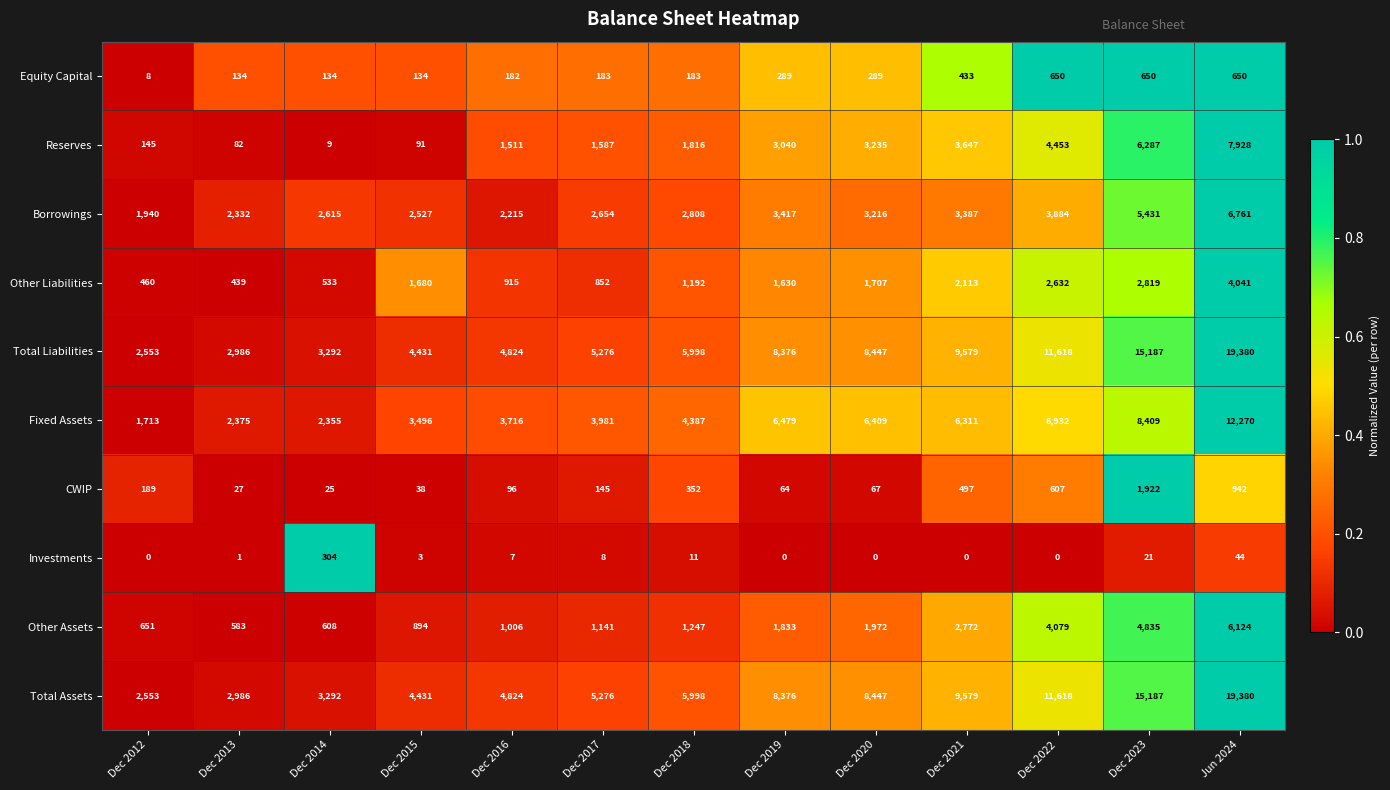

Is it true that CWIP equals 64 at Dec 2019?

True